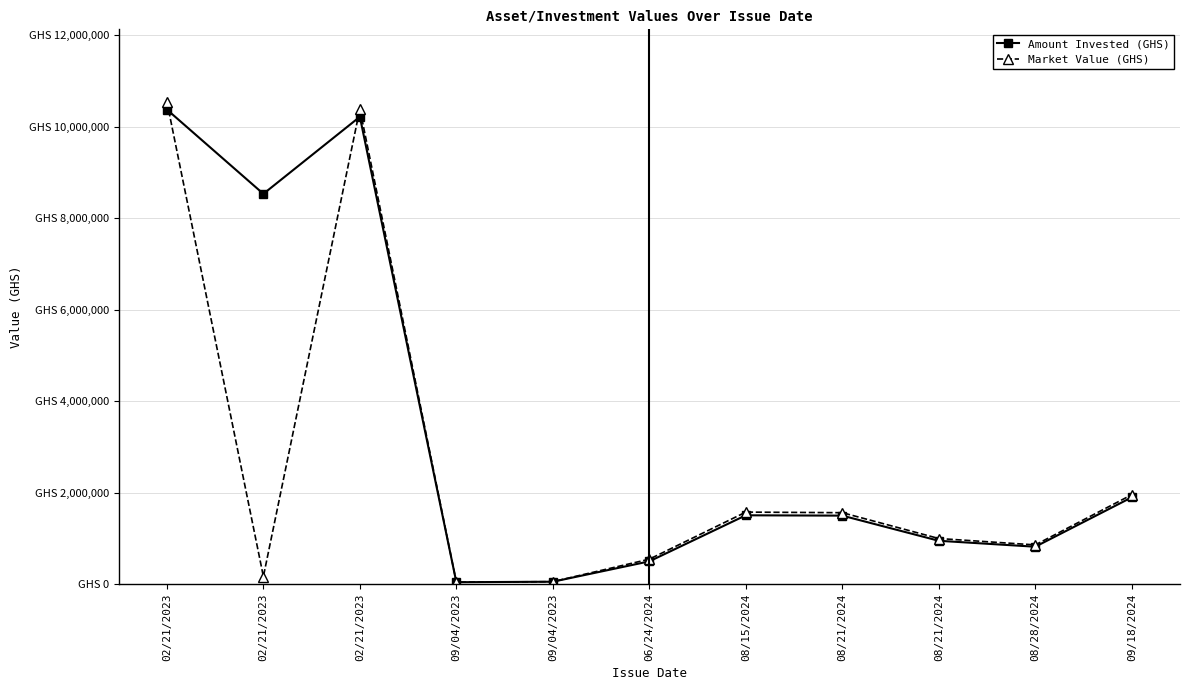

Where do Amount Invested (GHS) and Market Value (GHS) first cross each other?

02/21/2023 and 02/21/2023